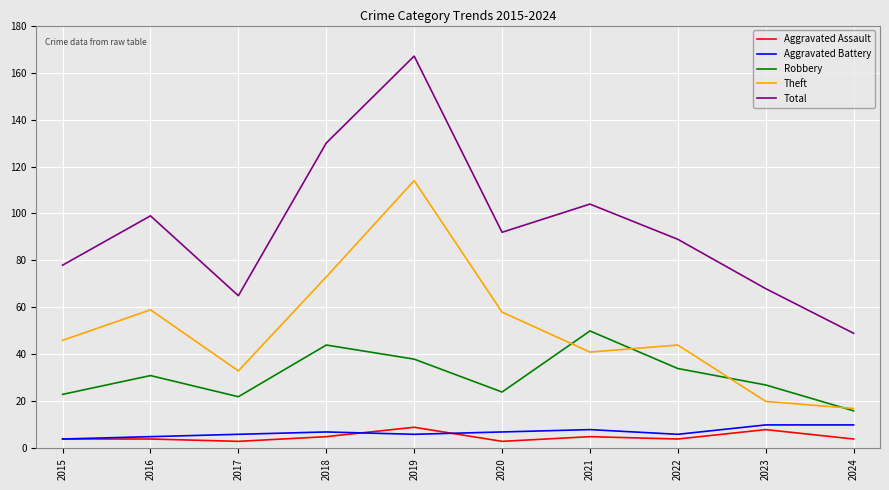

In Theft, how many points are lower than both neighbors (excluding endpoints)?

2